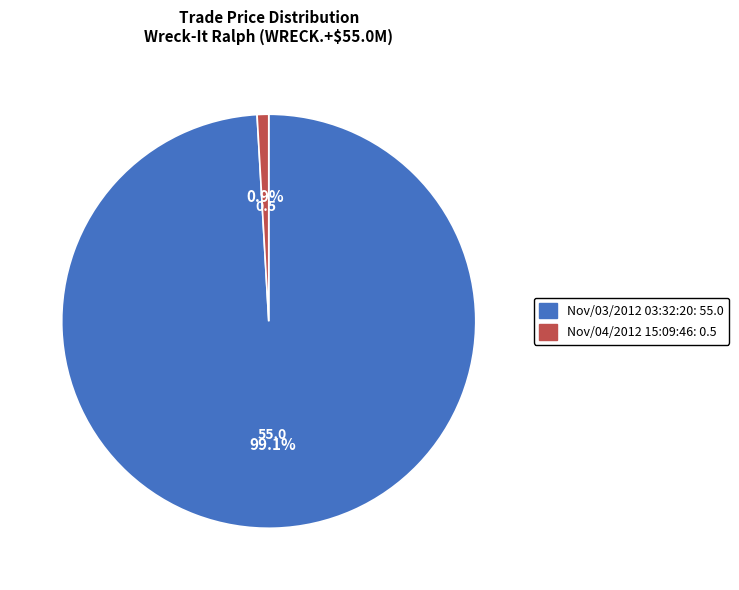

To the nearest percent, what is the combined percentage of Nov/03/2012 03:32:20 and Nov/04/2012 15:09:46?

100%